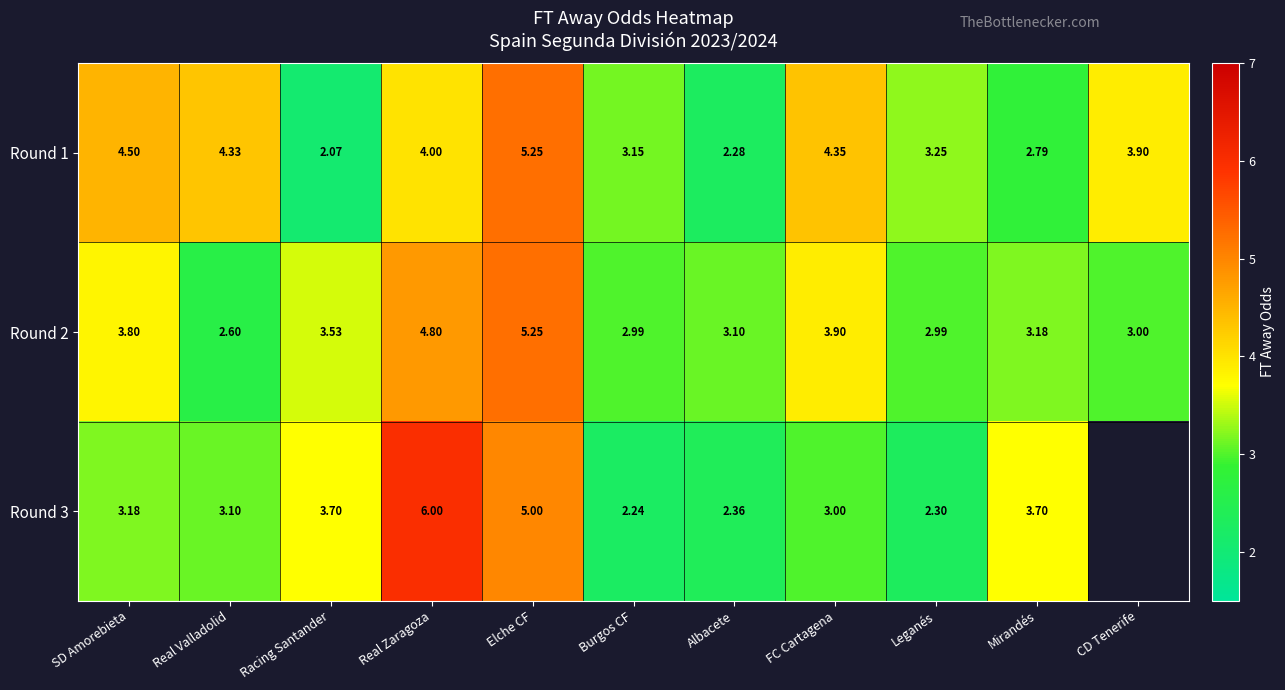

Where is Round 1 nearest to the value 3?

Burgos CF